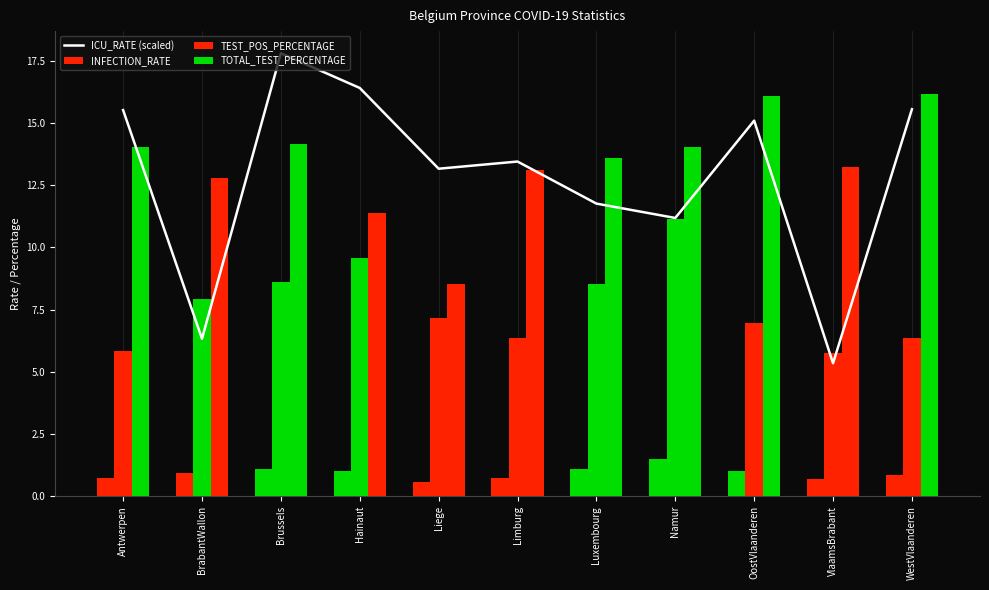

What is the difference between the highest and lowest values at OostVlaanderen?

15.1